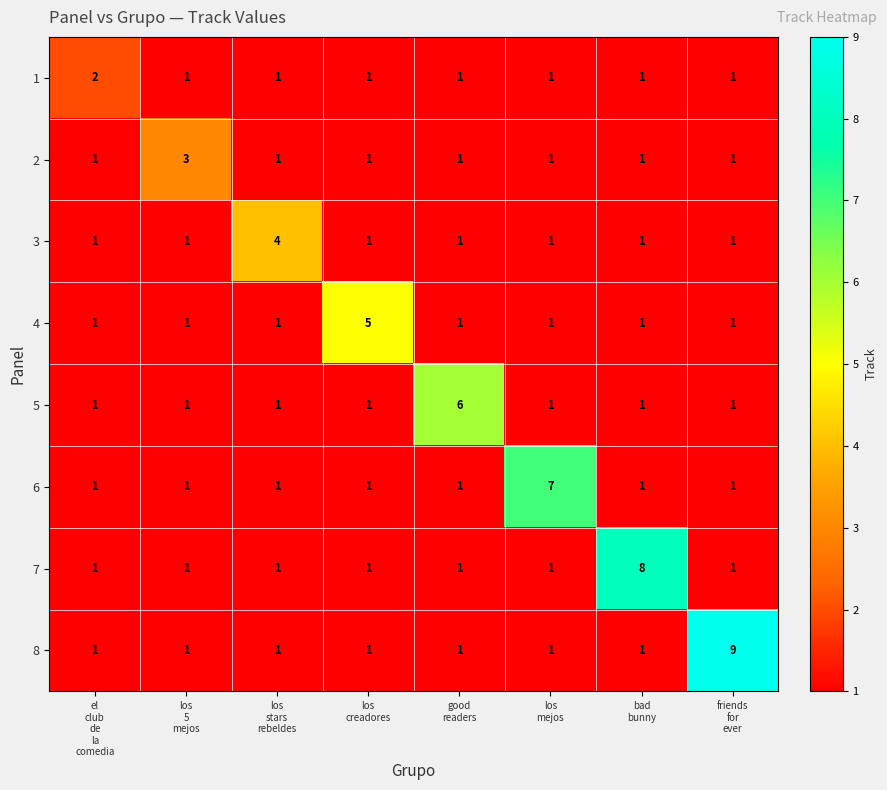

Count the 8 values in the range 1 to 2.

7